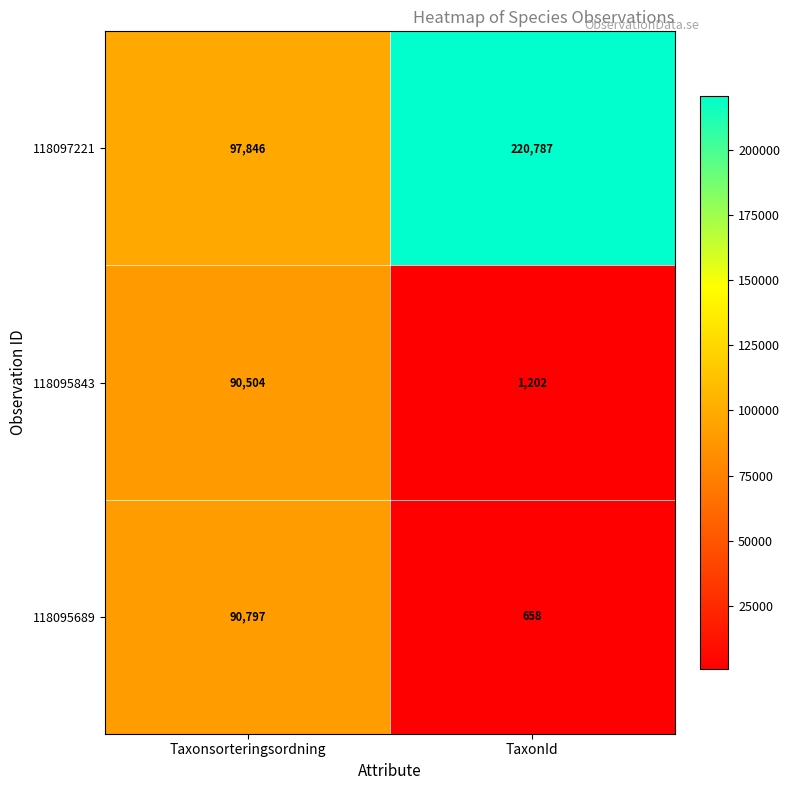

Is the value of 118095689 at Taxonsorteringsordning greater than the value of 118097221 at TaxonId?

No